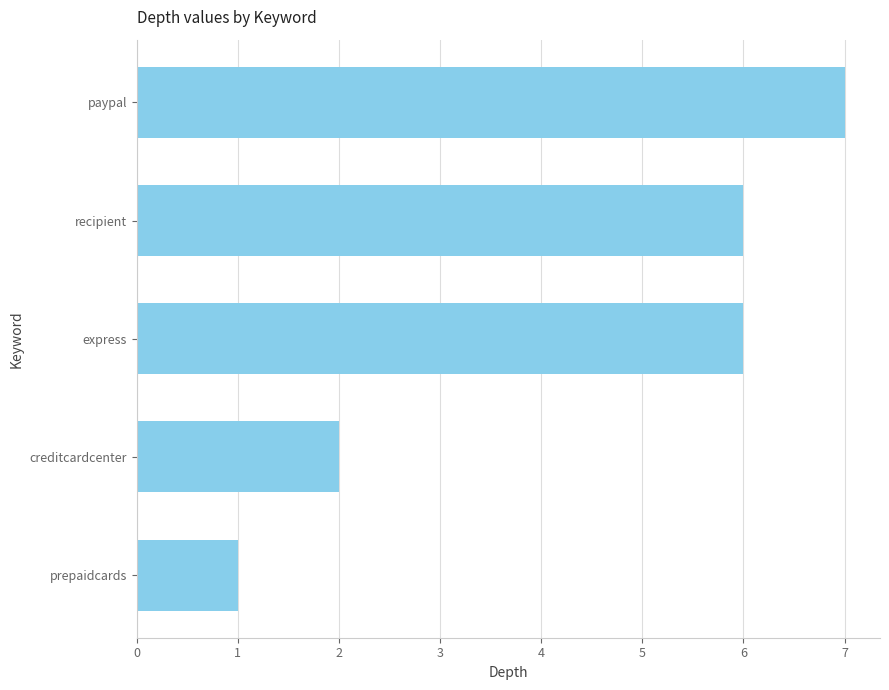

Between recipient and prepaidcards, which is larger?

recipient